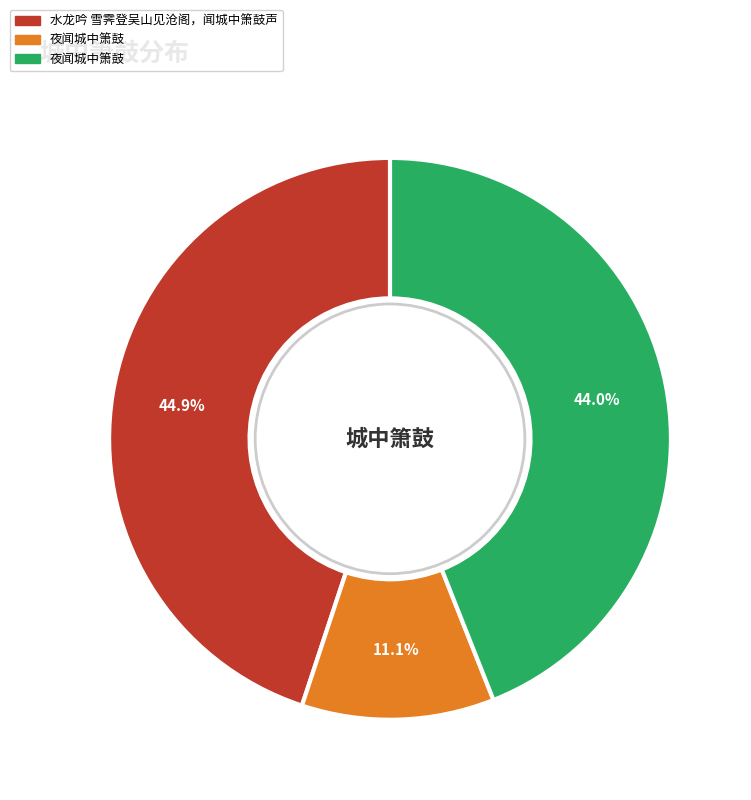

Is there a majority slice in this chart?

No